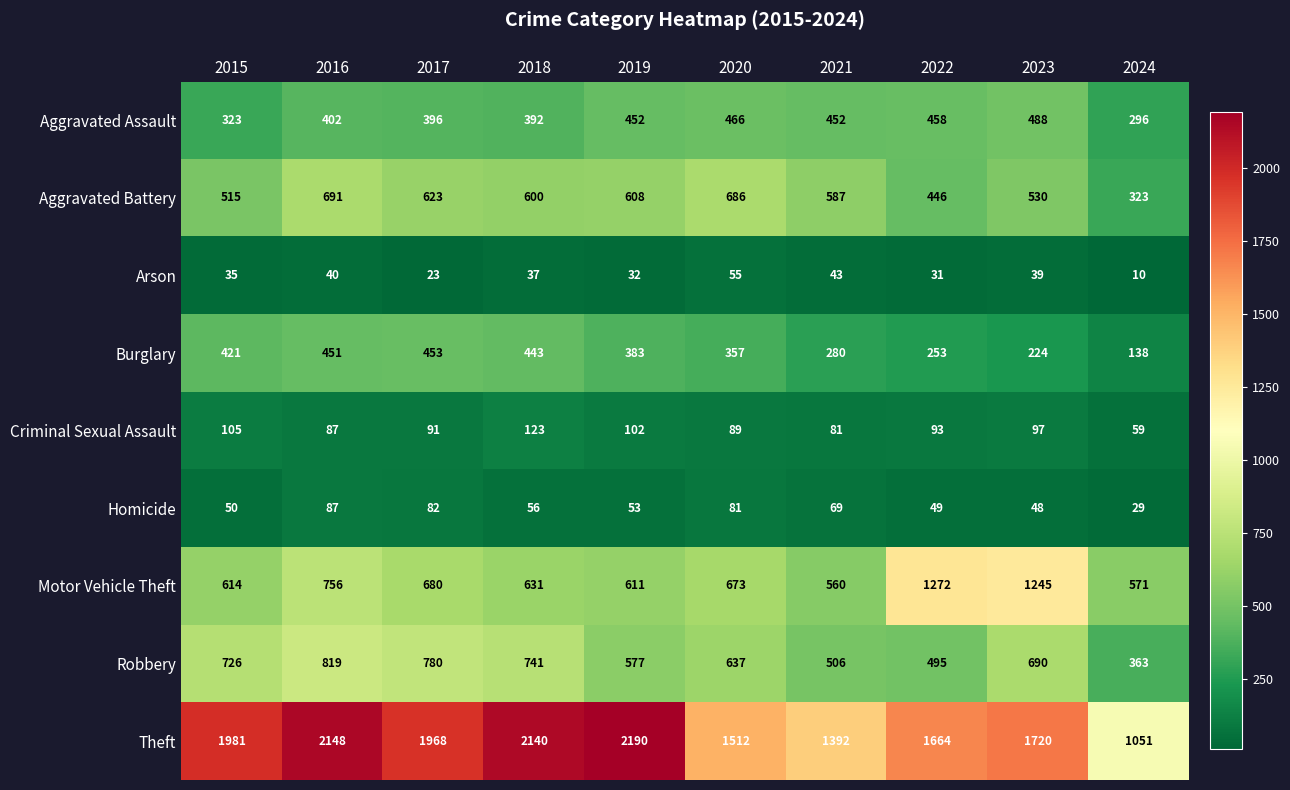

Read the Arson value at 2019.

32